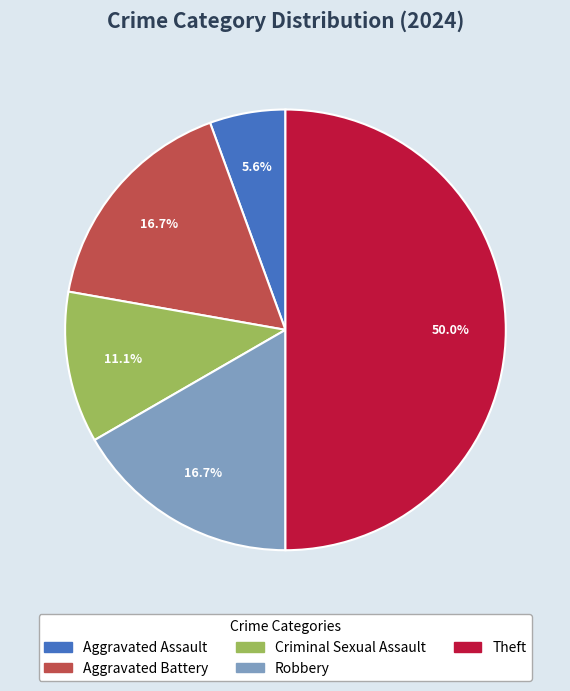

To the nearest percent, what is the difference between the largest and smallest slice percentages?

44%